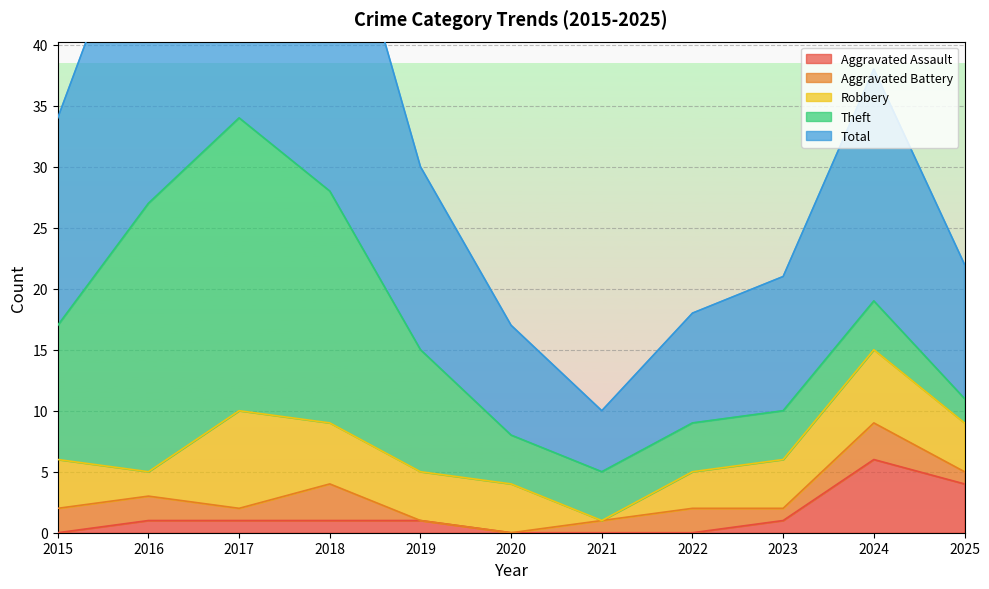

Which series changed the most between 2020 and 2021?

Robbery